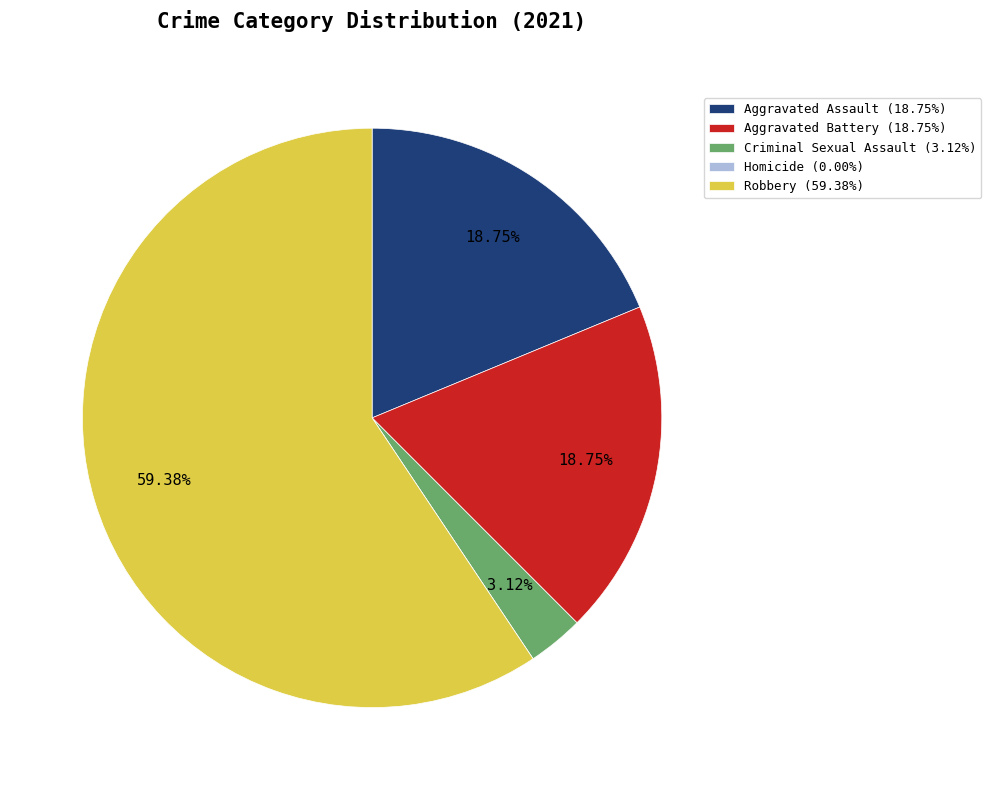

Do Aggravated Battery (18.75%) and Robbery (59.38%) together represent more than half of the pie?

Yes